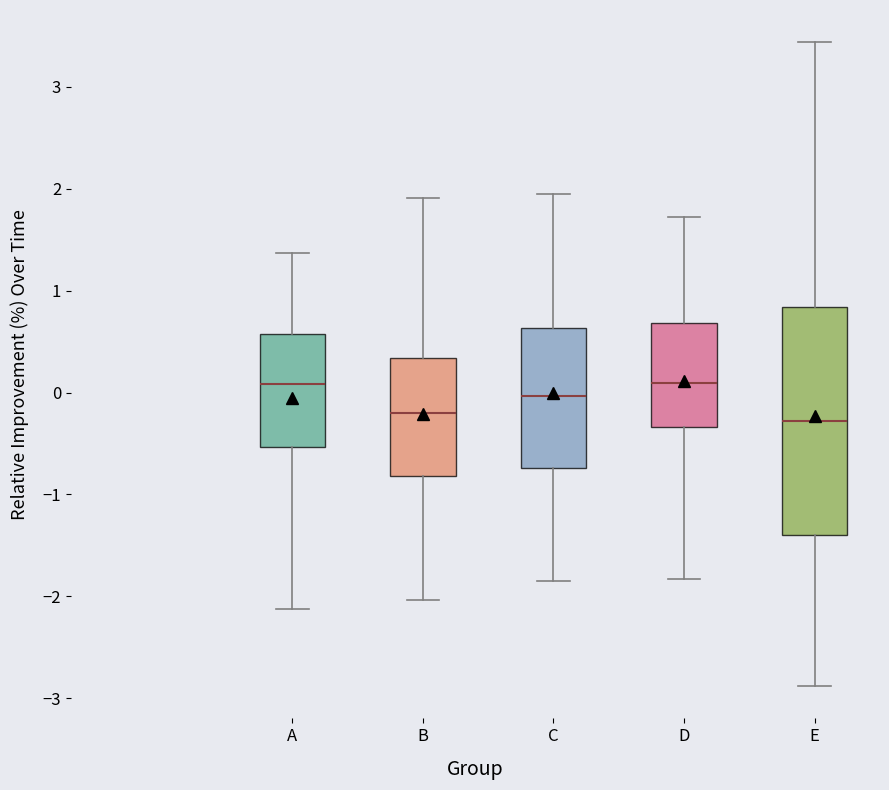

Reading left to right, read every box against the y-axis: the position of its median line, the range the box covers, and the ends of its whiskers. The values are not printed on the chart, so give them approximately, as read against the axis.

A: median 0.1, box -0.5 to 0.6, whiskers -2.1 to 1.4
B: median -0.2, box -0.8 to 0.3, whiskers -2.0 to 1.9
C: median 0.0, box -0.7 to 0.6, whiskers -1.8 to 2.0
D: median 0.1, box -0.3 to 0.7, whiskers -1.8 to 1.7
E: median -0.3, box -1.4 to 0.8, whiskers -2.9 to 3.4